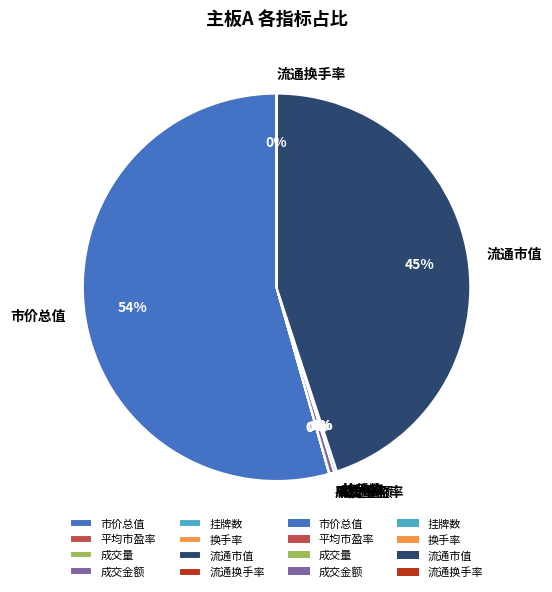

To the nearest percent, what percentage of the pie is 流通市值?

45%